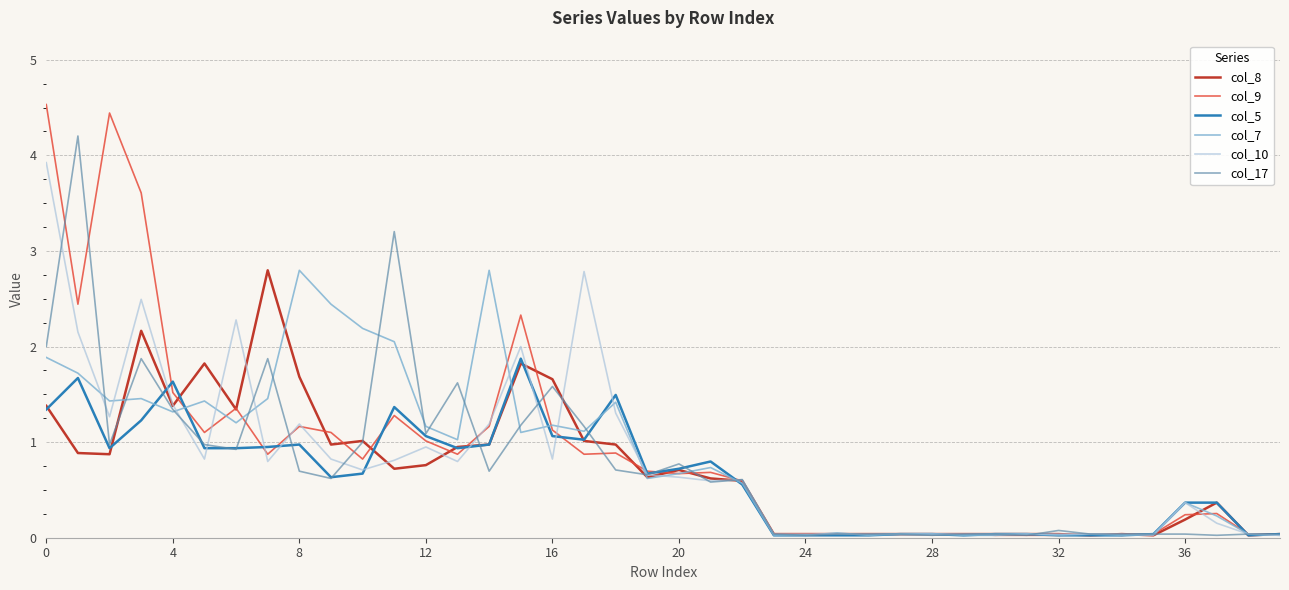

Which series has the largest range (max minus min)?

col_9